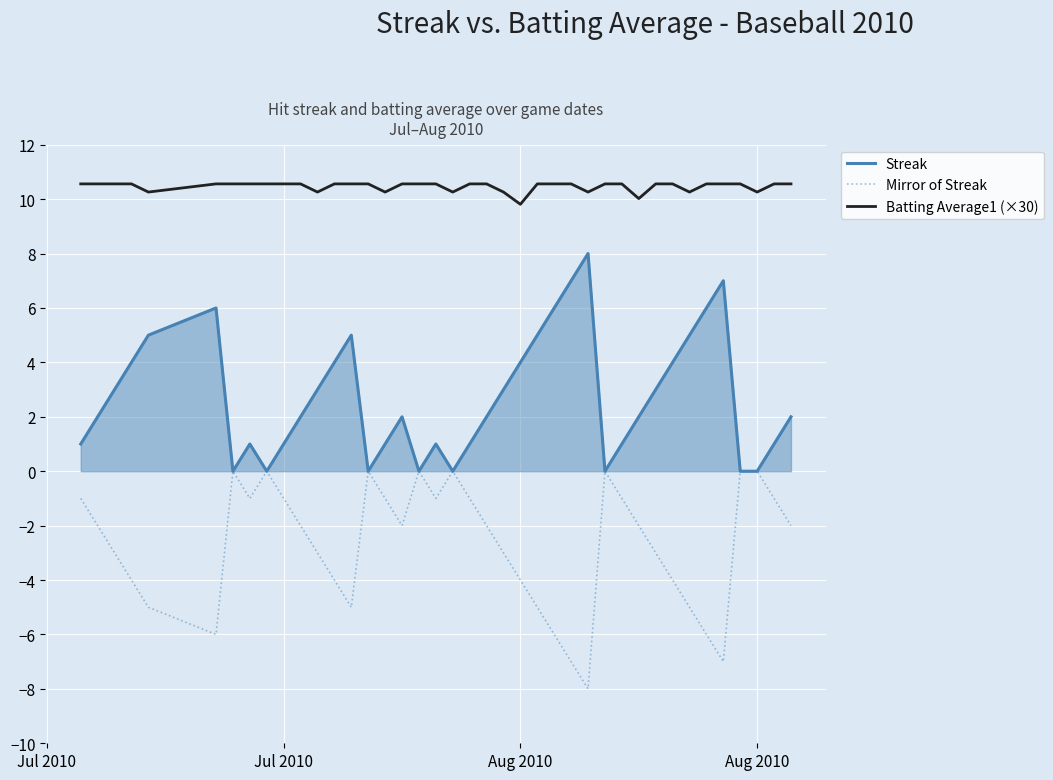

Which series has the largest total across all categories?

Batting Average1 (×30)